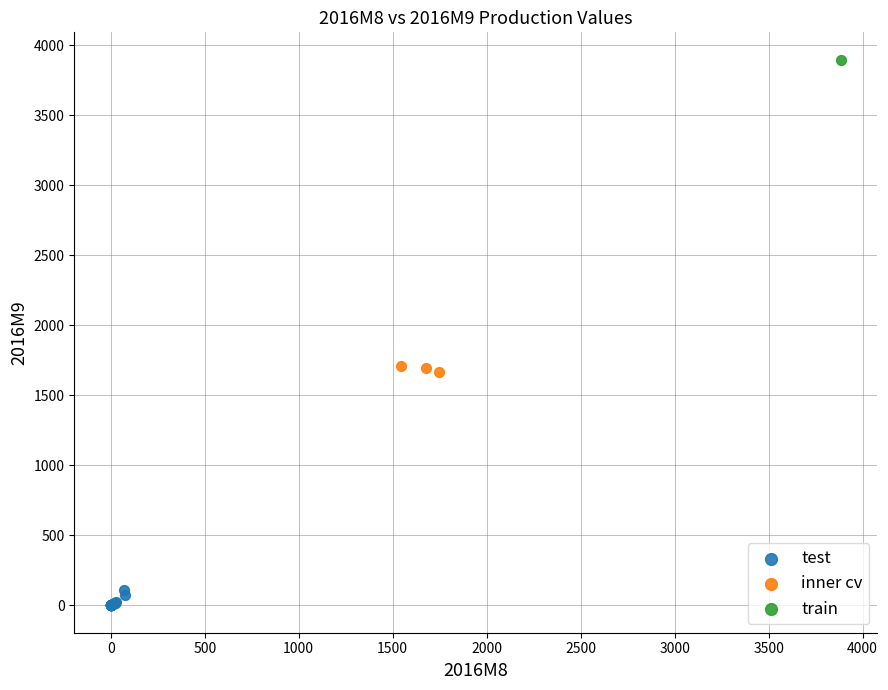

Which series contains the lowest Y value?

test